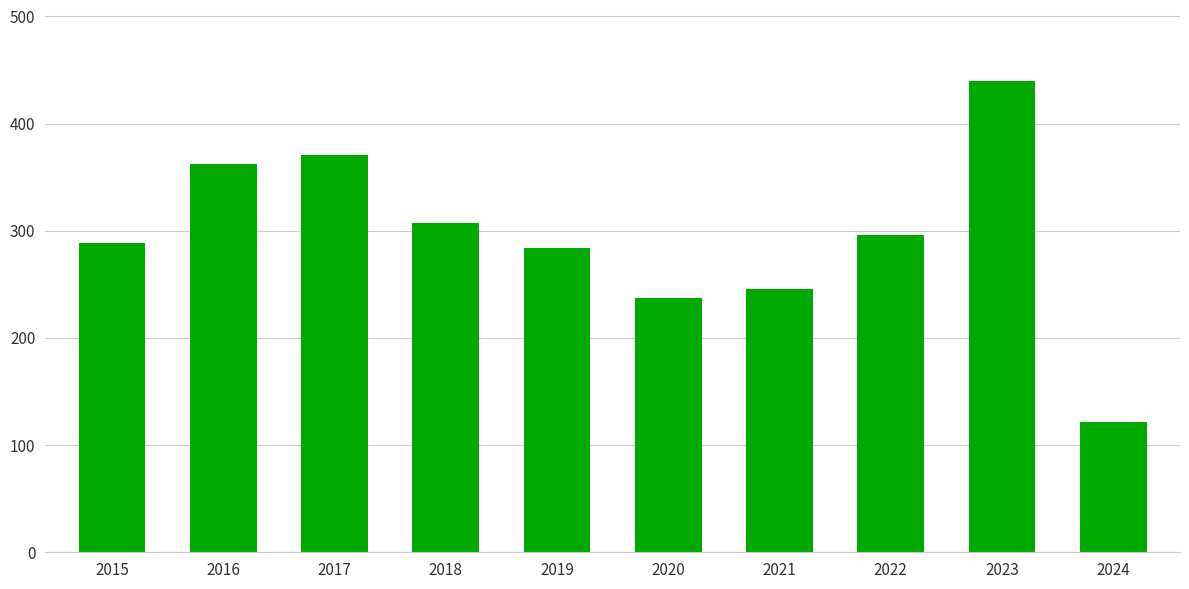

Which label corresponds to the largest value in the chart?

2023